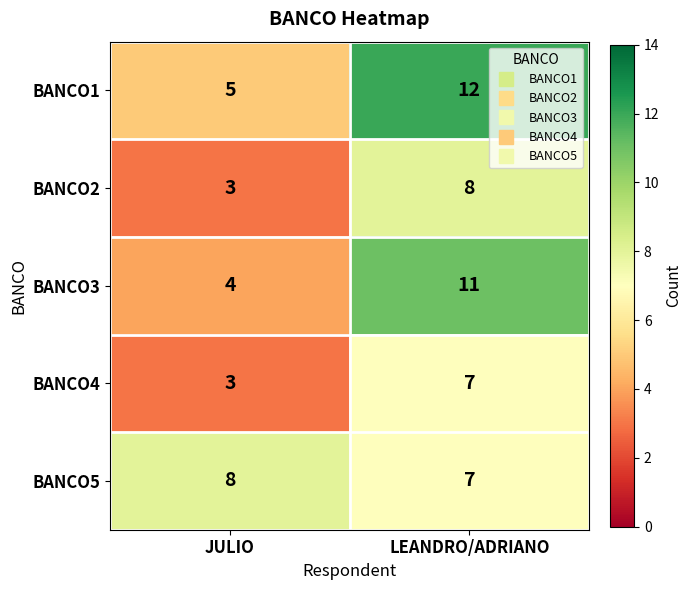

What is the total value across all series at LEANDRO/ADRIANO?

45